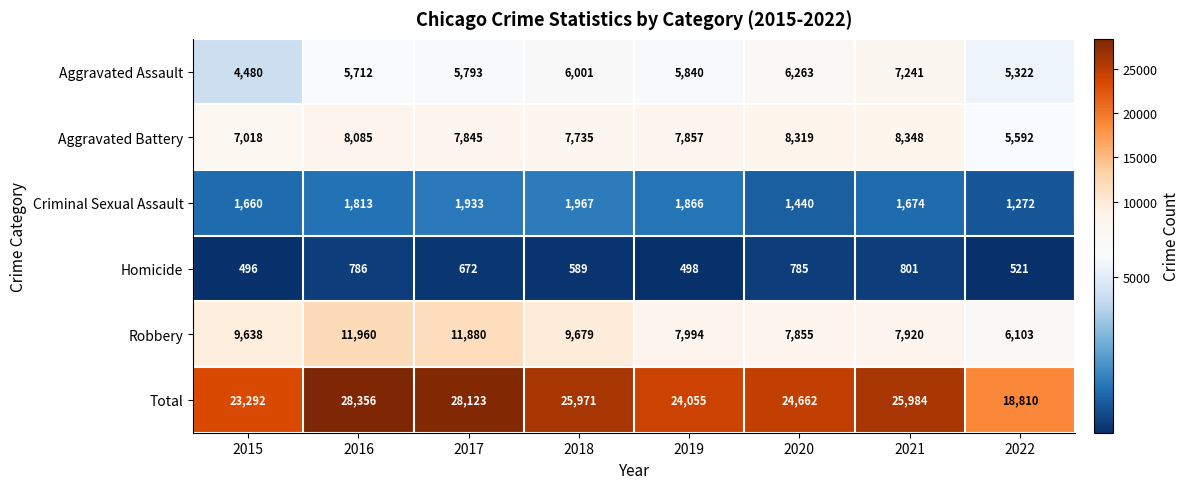

What value does the Aggravated Assault series have at 2020, to the nearest 10?

6260